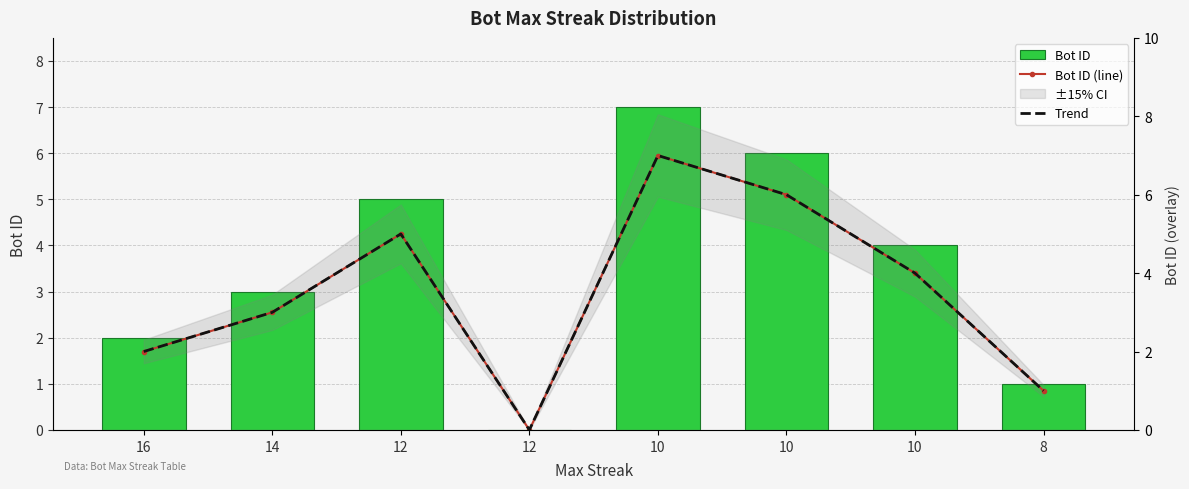

What is the total value across all series at 8?

3